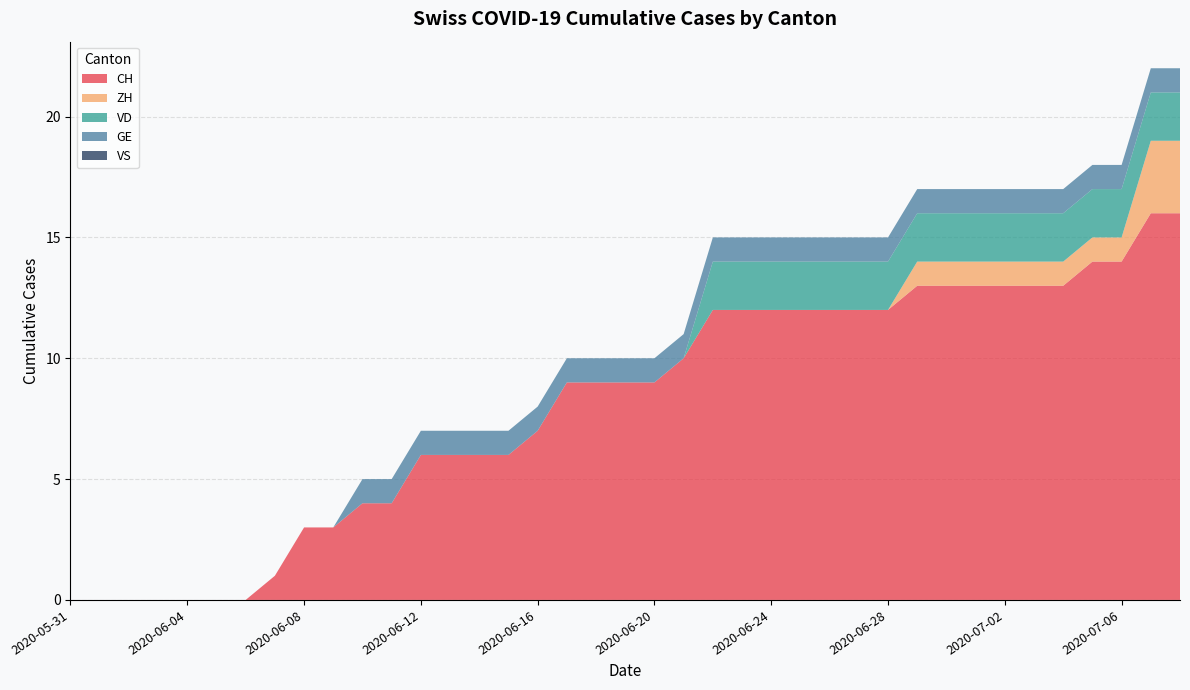

Reading left to right, transcribe all the data shown in this chart.

CH: 2020-05-31=0	2020-06-01=0	2020-06-02=0	2020-06-03=0	2020-06-04=0	2020-06-05=0	2020-06-06=0	2020-06-07=1	2020-06-08=3	2020-06-09=3	2020-06-10=4	2020-06-11=4	2020-06-12=6	2020-06-13=6	2020-06-14=6	2020-06-15=6	2020-06-16=7	2020-06-17=9	2020-06-18=9	2020-06-19=9	2020-06-20=9	2020-06-21=10	2020-06-22=12	2020-06-23=12	2020-06-24=12	2020-06-25=12	2020-06-26=12	2020-06-27=12	2020-06-28=12	2020-06-29=13	2020-06-30=13	2020-07-01=13	2020-07-02=13	2020-07-03=13	2020-07-04=13	2020-07-05=14	2020-07-06=14	2020-07-07=16	2020-07-08=16
ZH: 2020-05-31=0	2020-06-01=0	2020-06-02=0	2020-06-03=0	2020-06-04=0	2020-06-05=0	2020-06-06=0	2020-06-07=0	2020-06-08=0	2020-06-09=0	2020-06-10=0	2020-06-11=0	2020-06-12=0	2020-06-13=0	2020-06-14=0	2020-06-15=0	2020-06-16=0	2020-06-17=0	2020-06-18=0	2020-06-19=0	2020-06-20=0	2020-06-21=0	2020-06-22=0	2020-06-23=0	2020-06-24=0	2020-06-25=0	2020-06-26=0	2020-06-27=0	2020-06-28=0	2020-06-29=1	2020-06-30=1	2020-07-01=1	2020-07-02=1	2020-07-03=1	2020-07-04=1	2020-07-05=1	2020-07-06=1	2020-07-07=3	2020-07-08=3
VD: 2020-05-31=0	2020-06-01=0	2020-06-02=0	2020-06-03=0	2020-06-04=0	2020-06-05=0	2020-06-06=0	2020-06-07=0	2020-06-08=0	2020-06-09=0	2020-06-10=0	2020-06-11=0	2020-06-12=0	2020-06-13=0	2020-06-14=0	2020-06-15=0	2020-06-16=0	2020-06-17=0	2020-06-18=0	2020-06-19=0	2020-06-20=0	2020-06-21=0	2020-06-22=2	2020-06-23=2	2020-06-24=2	2020-06-25=2	2020-06-26=2	2020-06-27=2	2020-06-28=2	2020-06-29=2	2020-06-30=2	2020-07-01=2	2020-07-02=2	2020-07-03=2	2020-07-04=2	2020-07-05=2	2020-07-06=2	2020-07-07=2	2020-07-08=2
GE: 2020-05-31=0	2020-06-01=0	2020-06-02=0	2020-06-03=0	2020-06-04=0	2020-06-05=0	2020-06-06=0	2020-06-07=0	2020-06-08=0	2020-06-09=0	2020-06-10=1	2020-06-11=1	2020-06-12=1	2020-06-13=1	2020-06-14=1	2020-06-15=1	2020-06-16=1	2020-06-17=1	2020-06-18=1	2020-06-19=1	2020-06-20=1	2020-06-21=1	2020-06-22=1	2020-06-23=1	2020-06-24=1	2020-06-25=1	2020-06-26=1	2020-06-27=1	2020-06-28=1	2020-06-29=1	2020-06-30=1	2020-07-01=1	2020-07-02=1	2020-07-03=1	2020-07-04=1	2020-07-05=1	2020-07-06=1	2020-07-07=1	2020-07-08=1
VS: 2020-05-31=0	2020-06-01=0	2020-06-02=0	2020-06-03=0	2020-06-04=0	2020-06-05=0	2020-06-06=0	2020-06-07=0	2020-06-08=0	2020-06-09=0	2020-06-10=0	2020-06-11=0	2020-06-12=0	2020-06-13=0	2020-06-14=0	2020-06-15=0	2020-06-16=0	2020-06-17=0	2020-06-18=0	2020-06-19=0	2020-06-20=0	2020-06-21=0	2020-06-22=0	2020-06-23=0	2020-06-24=0	2020-06-25=0	2020-06-26=0	2020-06-27=0	2020-06-28=0	2020-06-29=0	2020-06-30=0	2020-07-01=0	2020-07-02=0	2020-07-03=0	2020-07-04=0	2020-07-05=0	2020-07-06=0	2020-07-07=0	2020-07-08=0